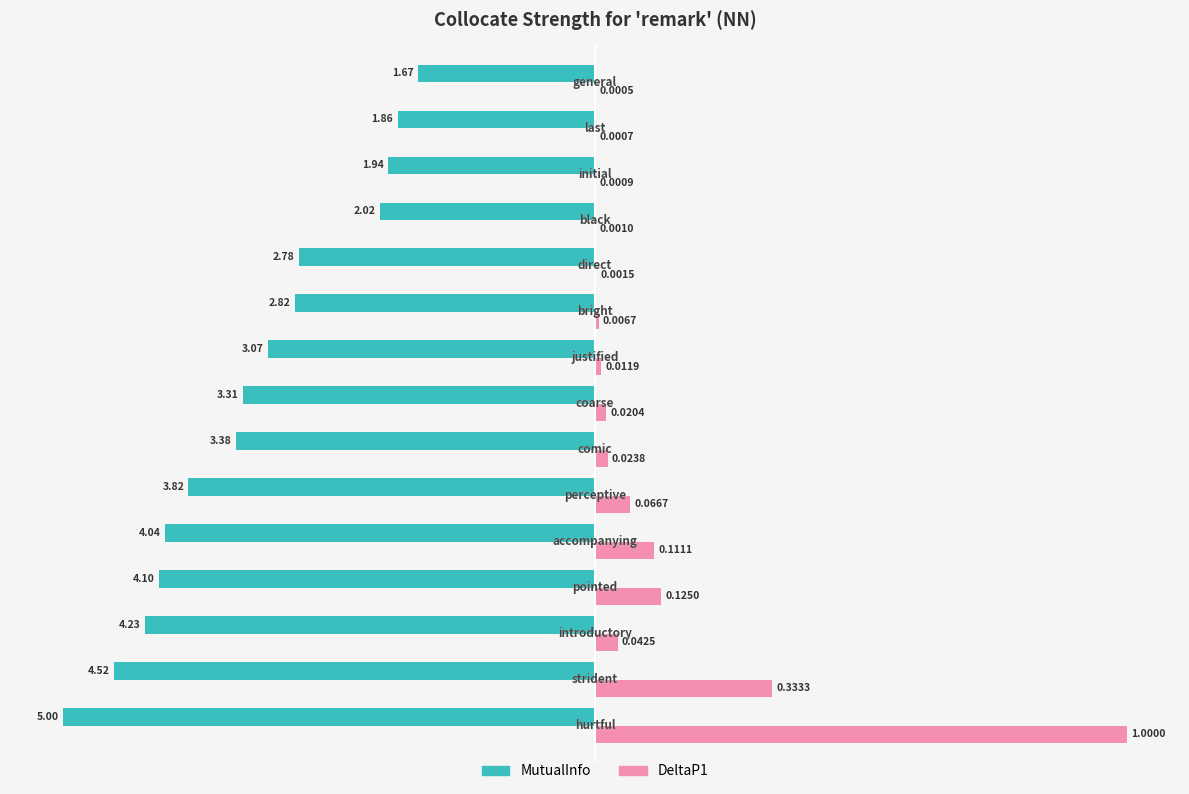

Which series has the largest total across all categories?

DeltaP1